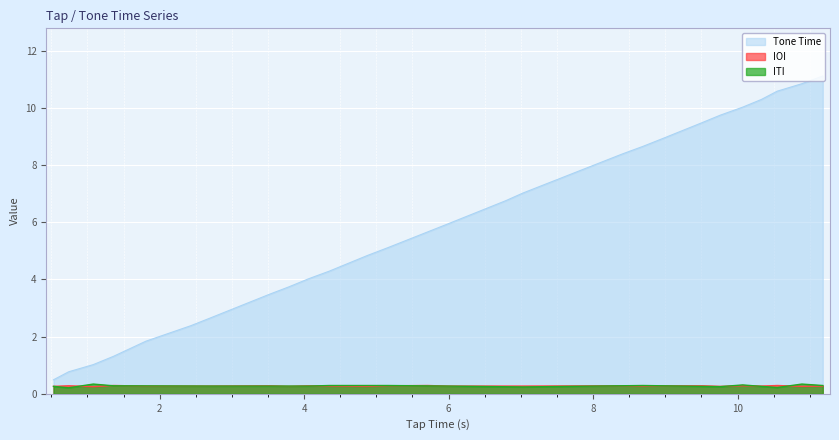

What is the minimum value for Tone Time?

0.5